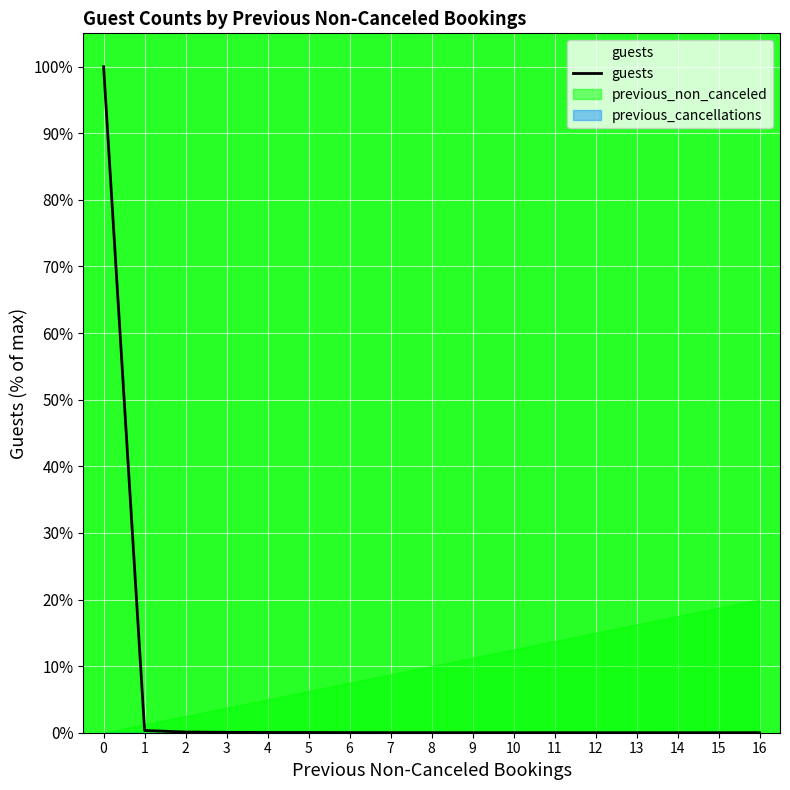

What is the sum of all values?

100.6